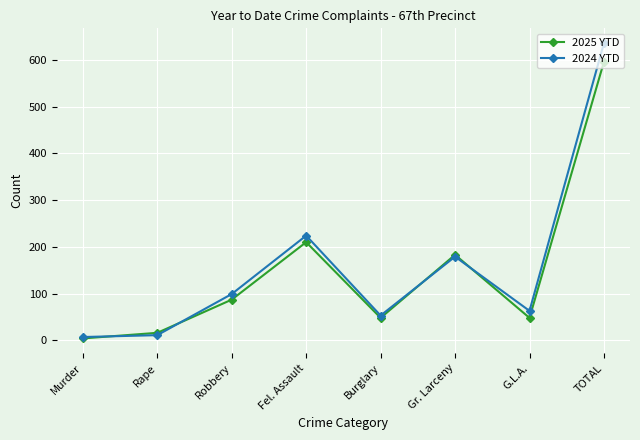

At which category is the sum across all series the highest?

TOTAL